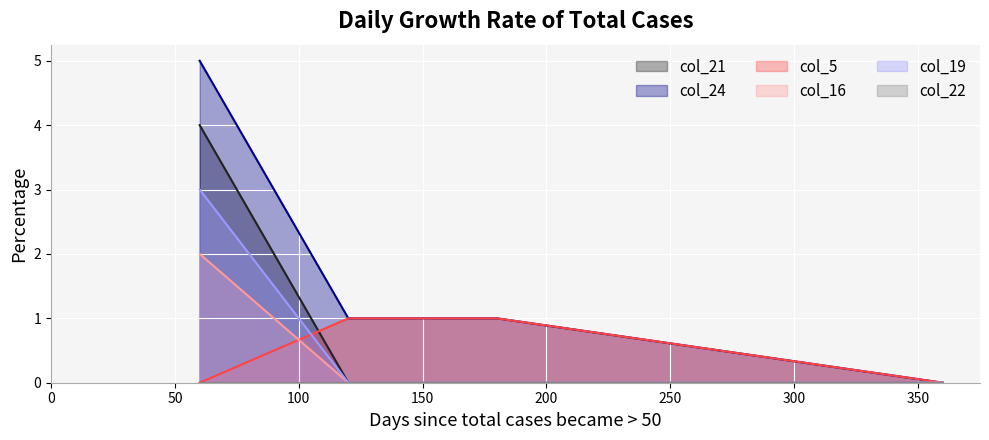

At which label is col_16 closest to 1?

60